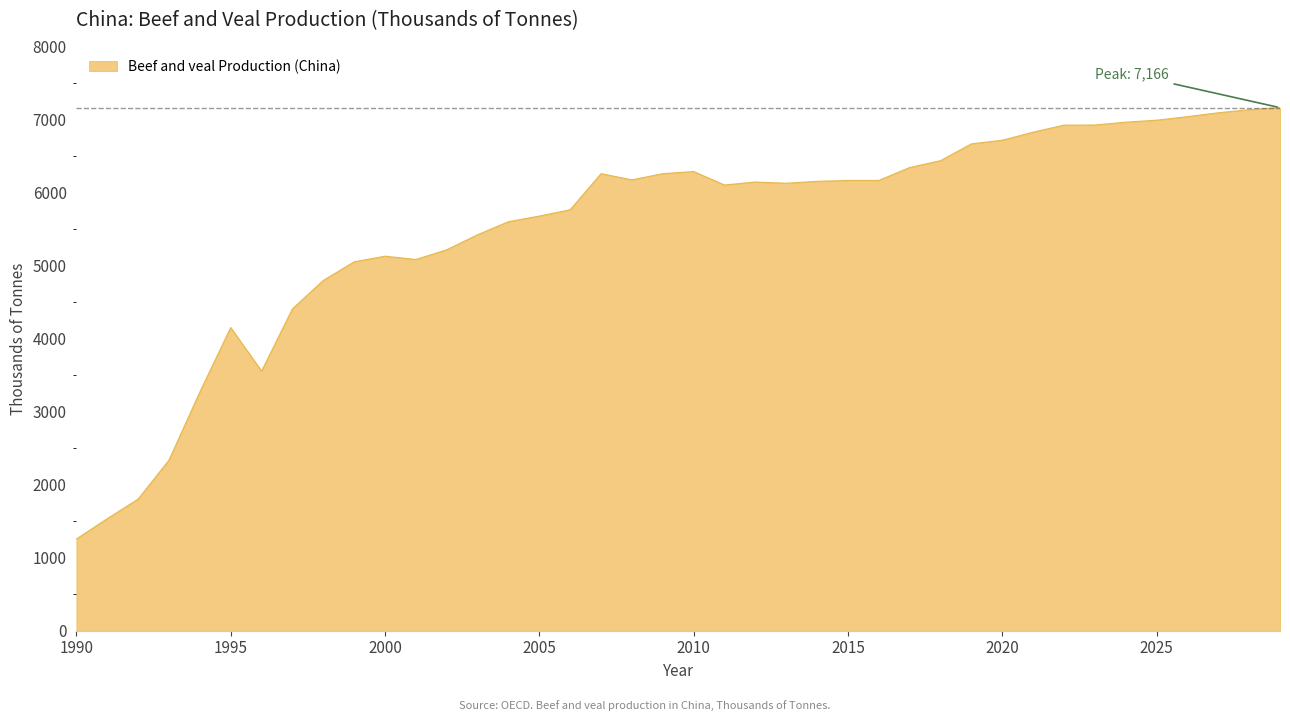

What is the difference between the maximum and minimum values?

5910.2